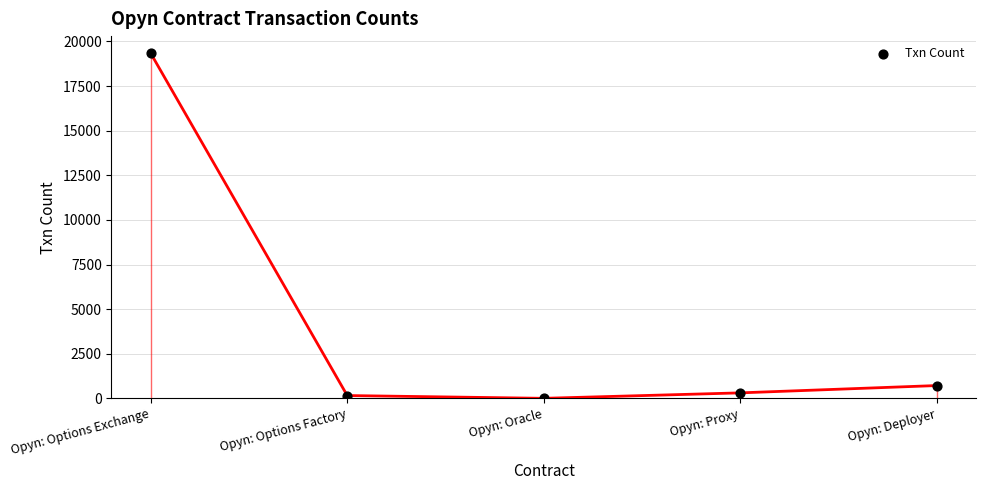

Between Opyn: Options Factory and Opyn: Proxy, which is larger?

Opyn: Proxy